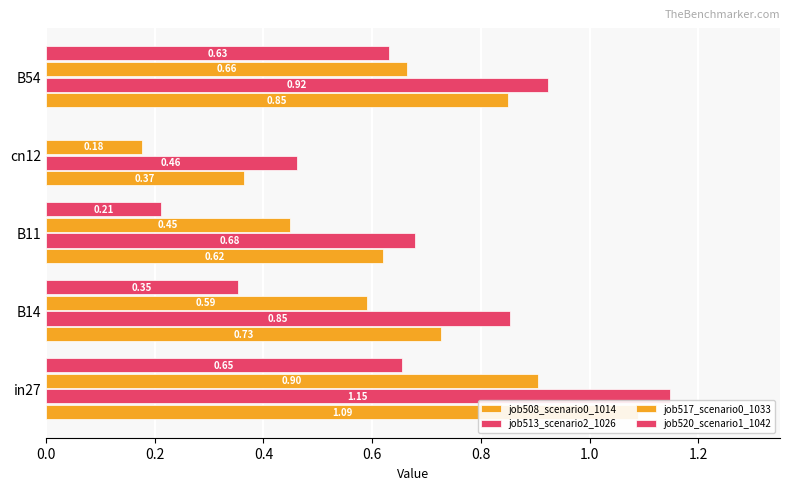

What is the value of the job517_scenario0_1033 bar at the 1st from the left?

0.9